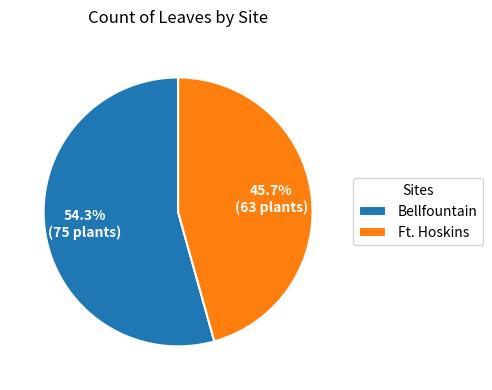

What is the ratio of the value at Bellfountain to the value at Ft. Hoskins?

1.2